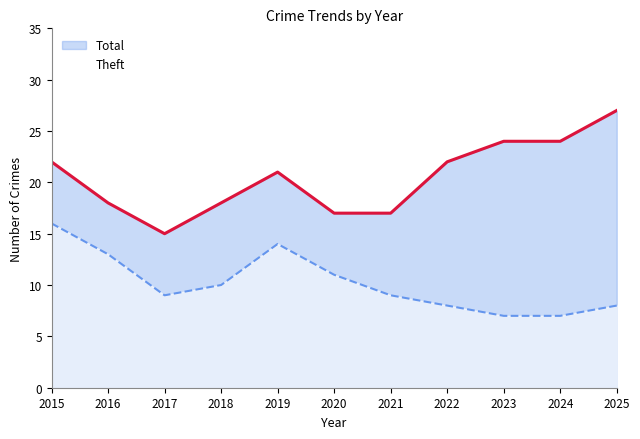

What is the difference between the second highest and second lowest values in the Theft series?

7